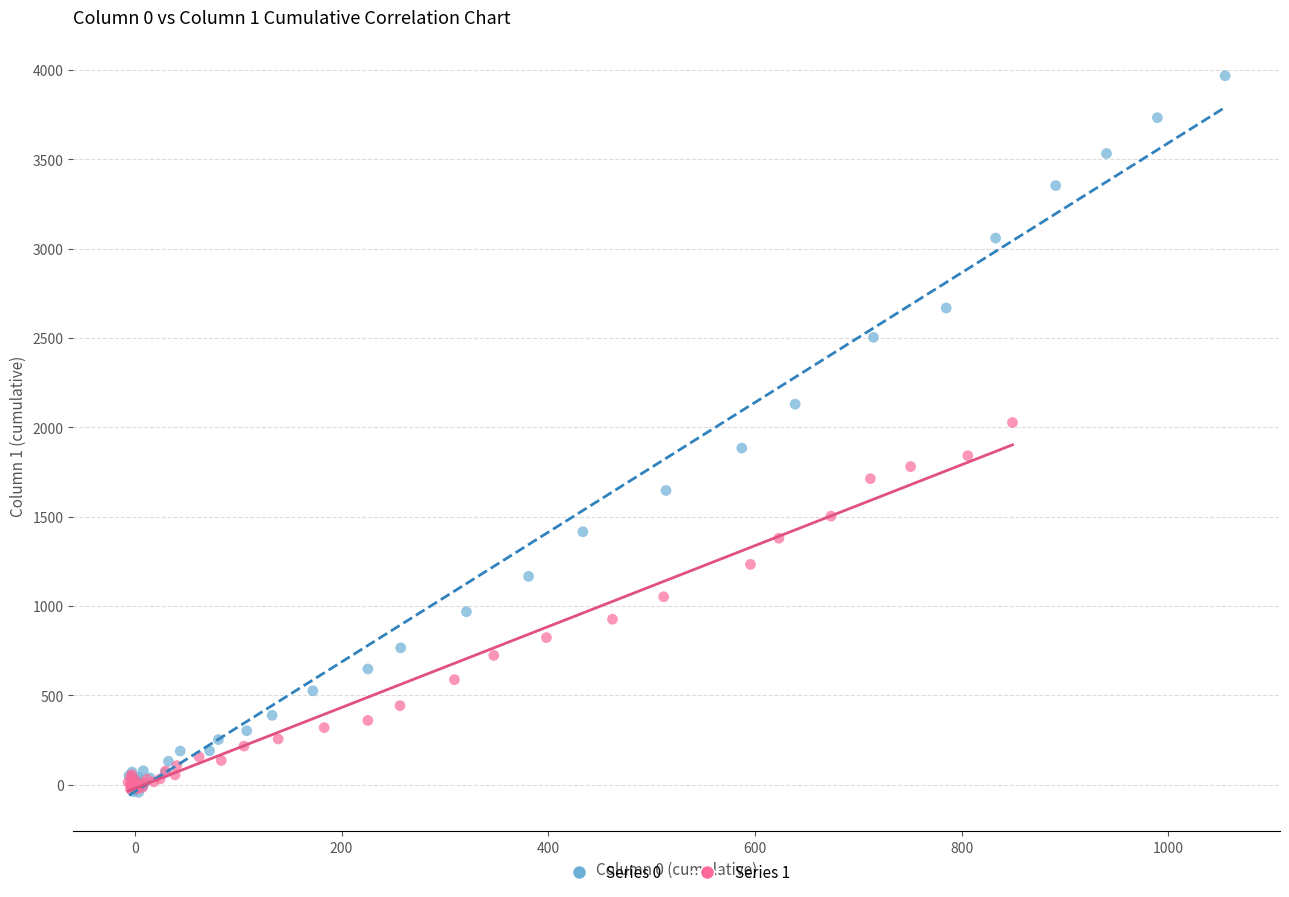

Which series reaches the maximum Y coordinate?

Series 0